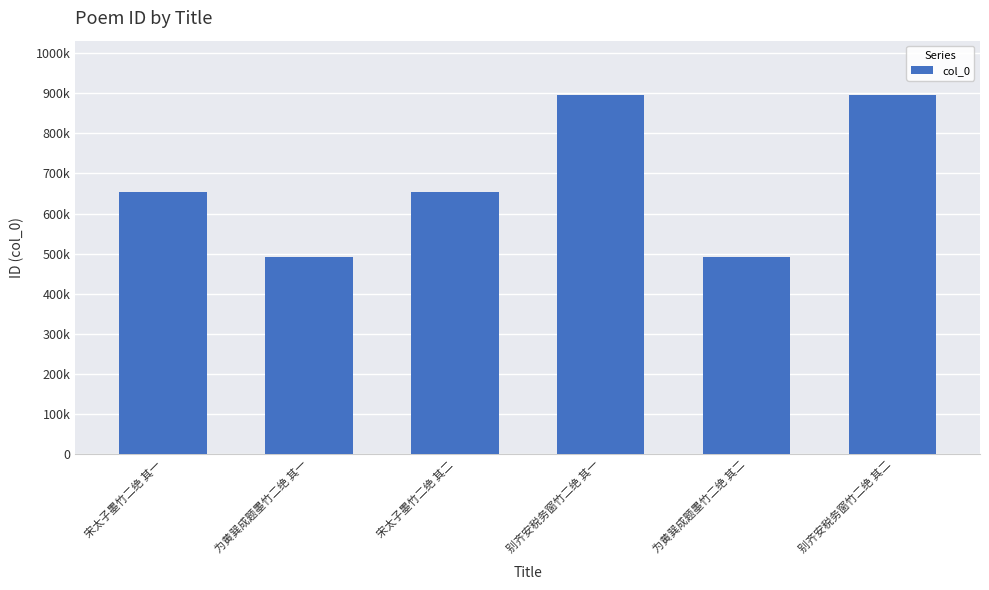

Rank the categories by value from lowest to highest.

为黄巽成题墨竹二绝 其一, 为黄巽成题墨竹二绝 其二, 宋太子墨竹二绝 其一, 宋太子墨竹二绝 其二, 别齐安税务窗竹二绝 其一, 别齐安税务窗竹二绝 其二